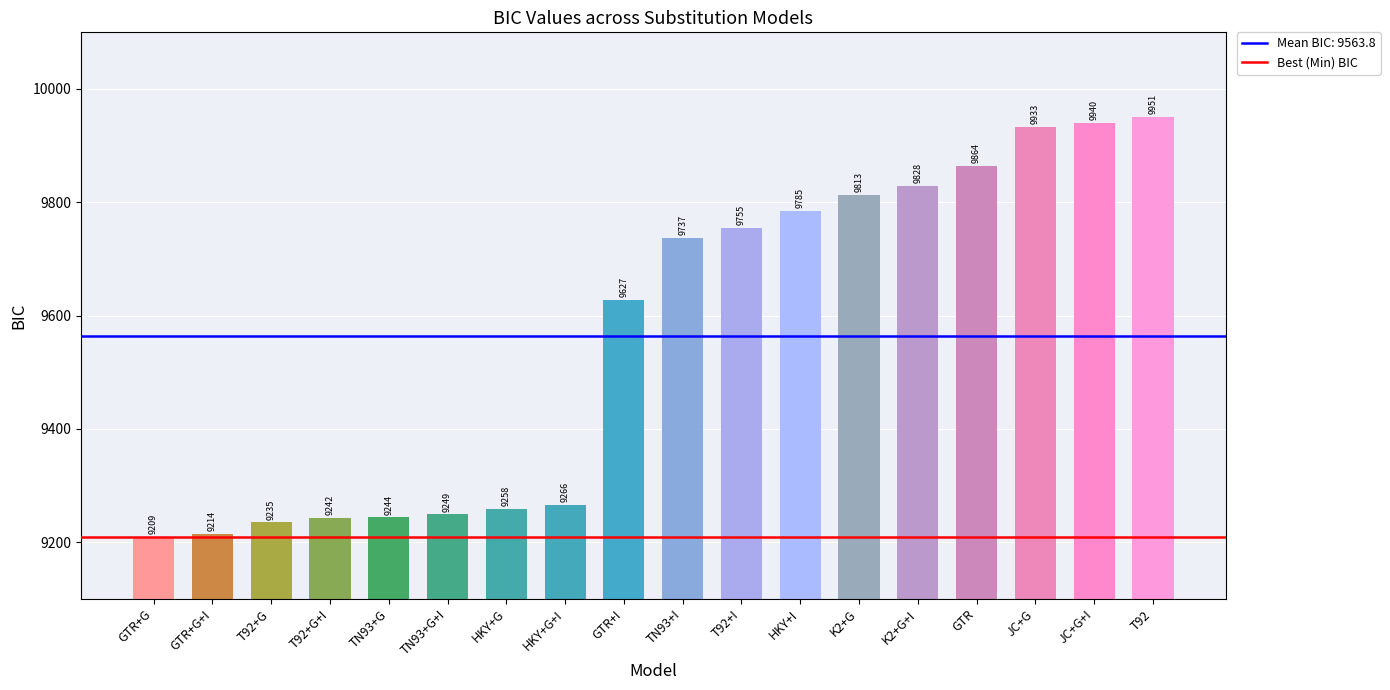

What is the difference between the values at HKY+G+I and T92+G?

31.2